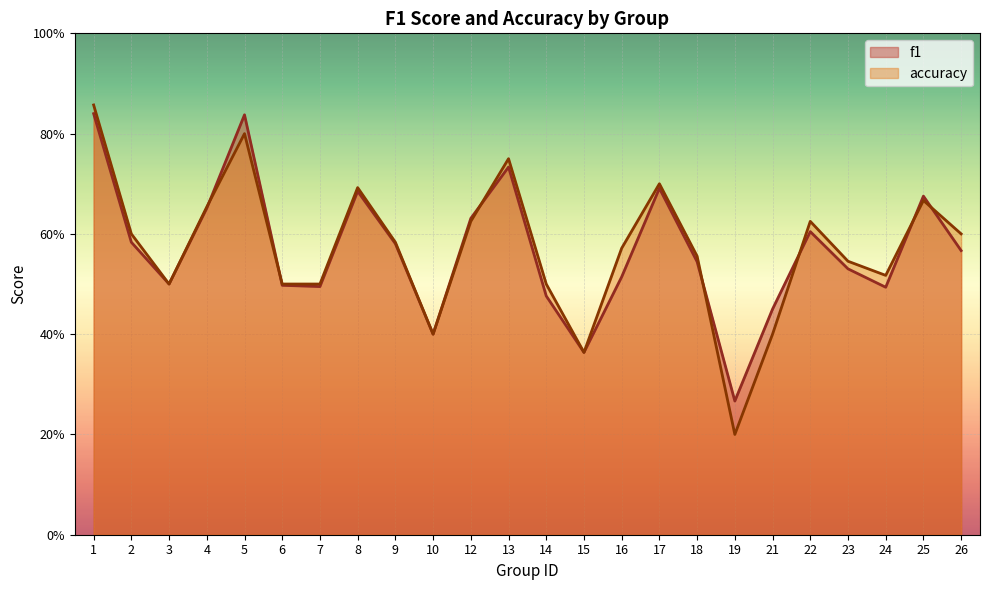

What are all the series names shown in the legend?

f1, accuracy